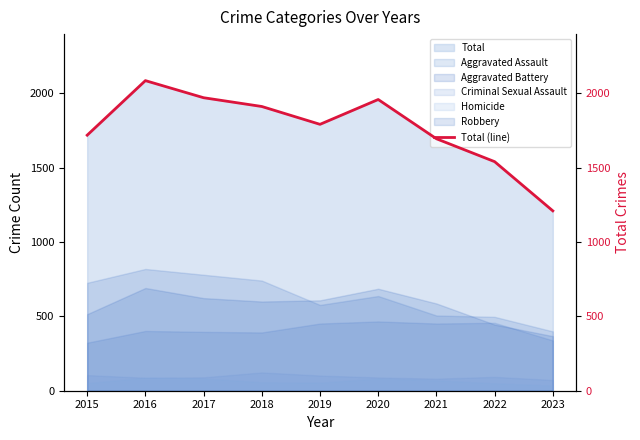

Rank the categories by value from lowest to highest.

2023, 2022, 2021, 2015, 2019, 2018, 2020, 2017, 2016